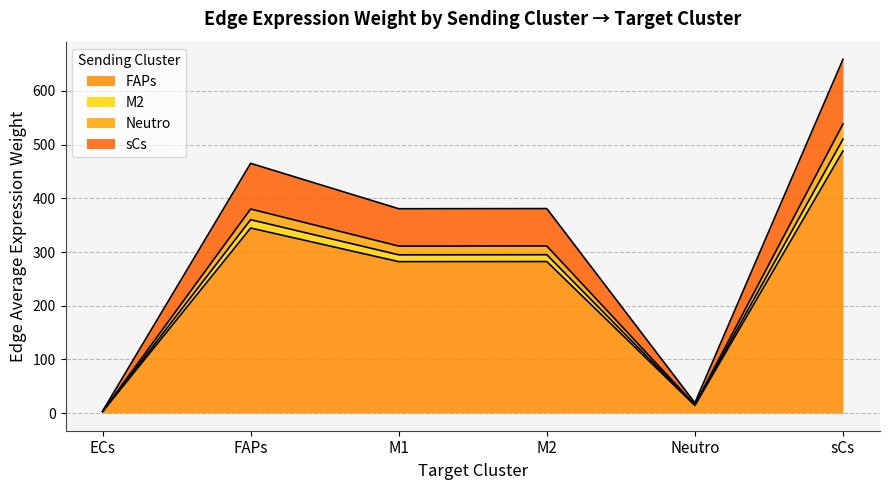

How many lines are shown in the chart?

4